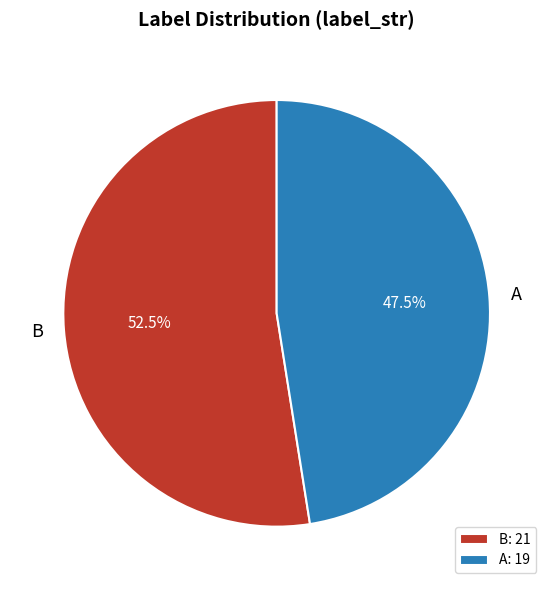

What is the ratio of the value at A to the value at B?

0.9